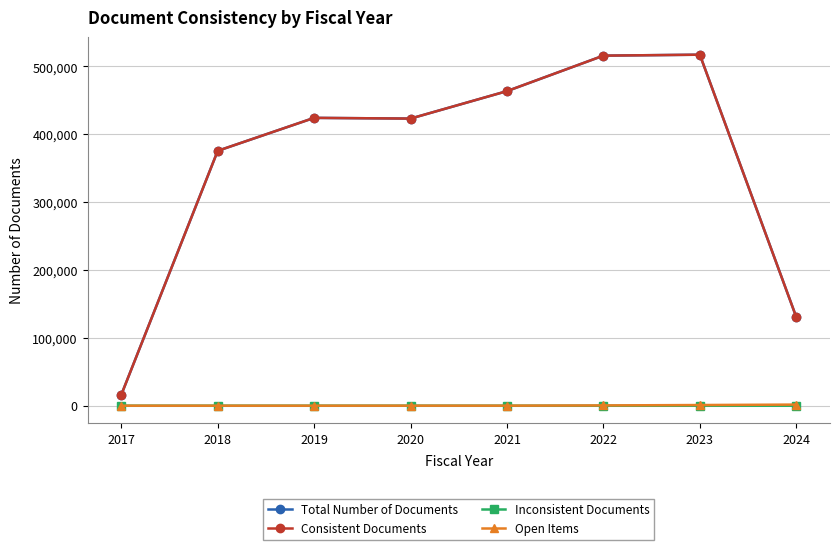

True or false: Open Items and Consistent Documents intersect in this chart.

False